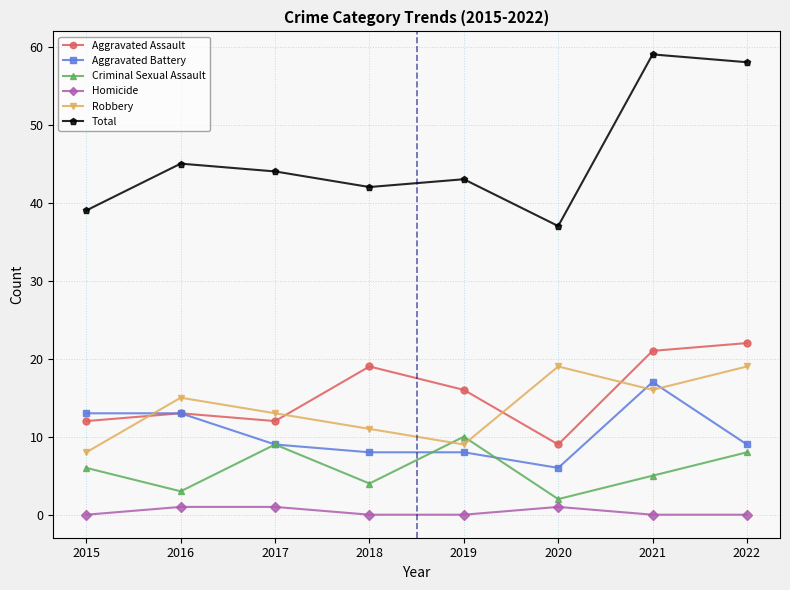

True or false: Homicide and Aggravated Assault cross at least once.

False